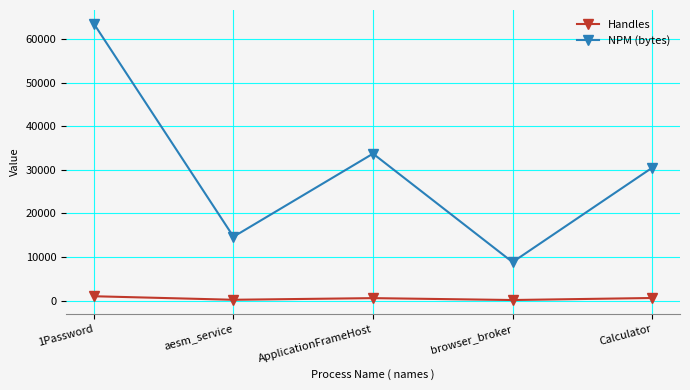

The value of NPM (bytes) at Calculator is 9848. True or false?

False